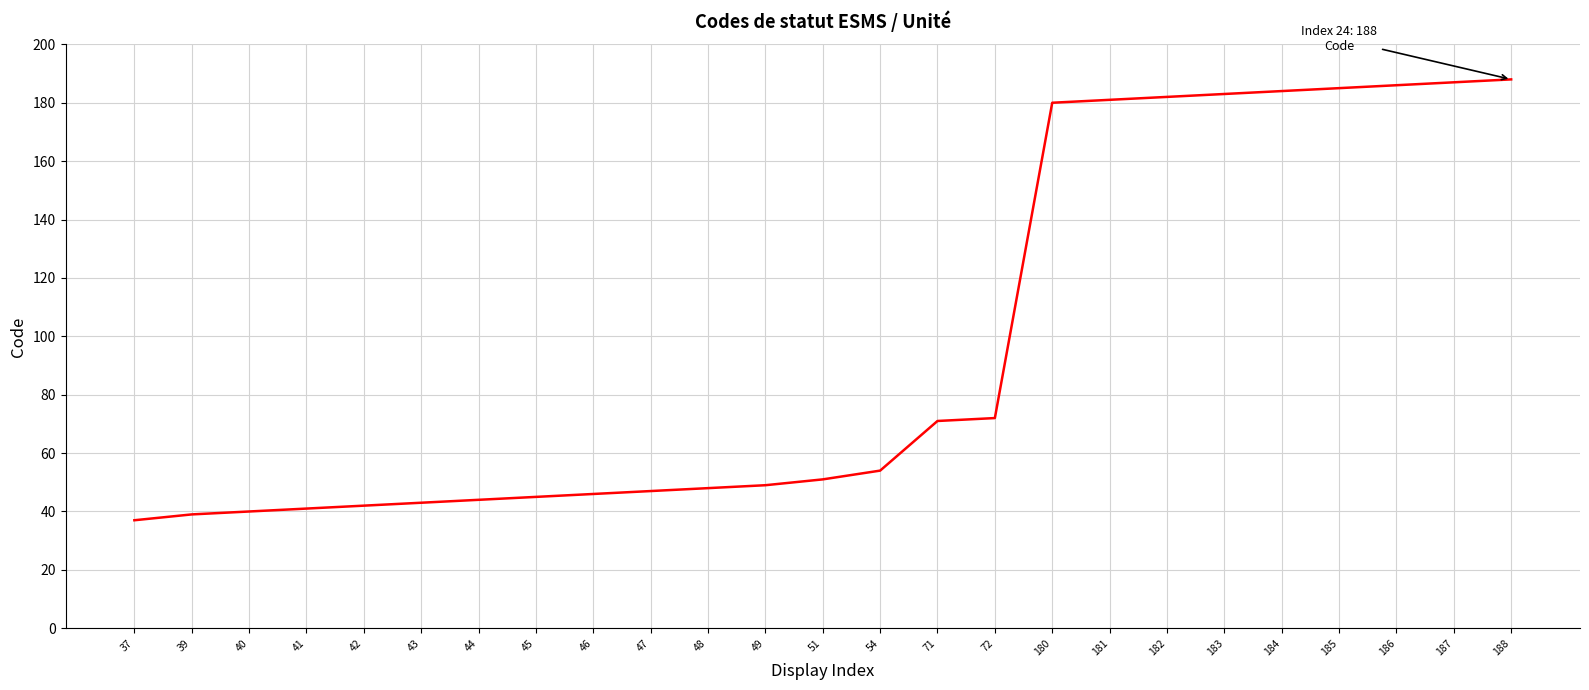

Reading right to left, what are all the values shown in this chart?

188	187	186	185	184	183	182	181	180	72	71	54	51	49	48	47	46	45	44	43	42	41	40	39	37